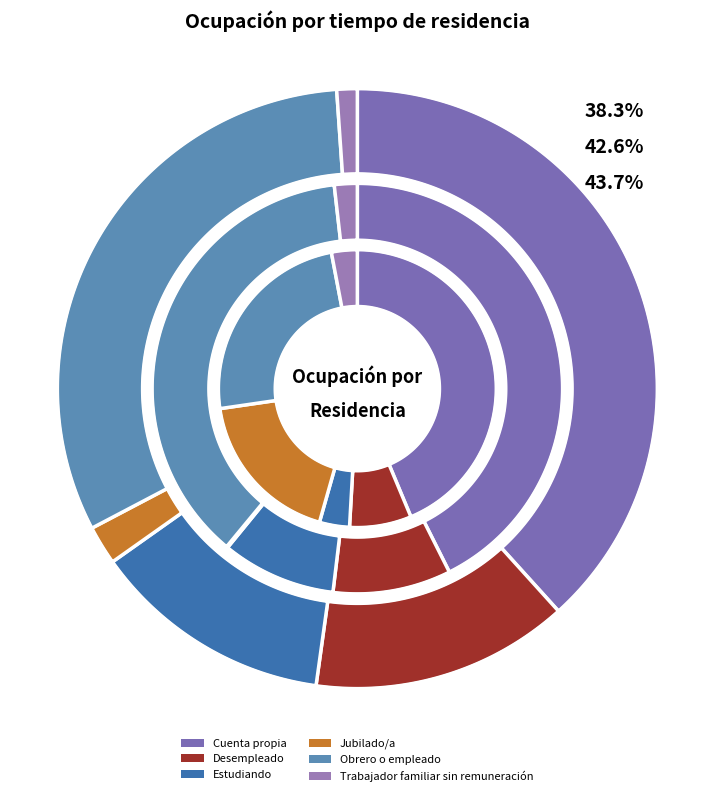

Count the number of slices in the pie.

6